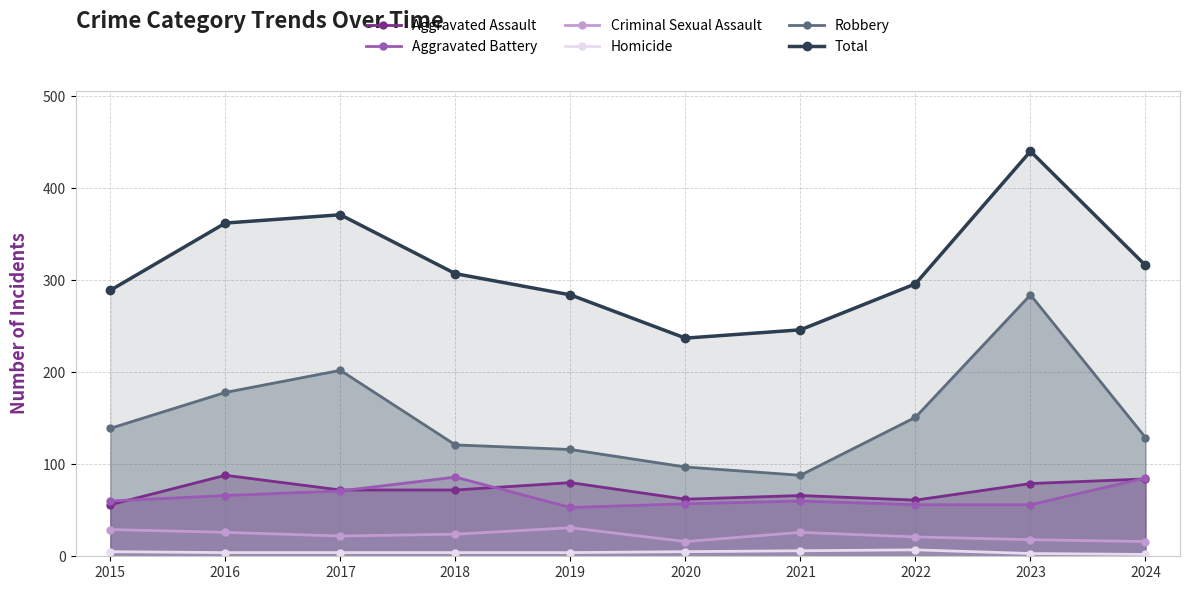

At which category does Criminal Sexual Assault reach its first local peak?

2019